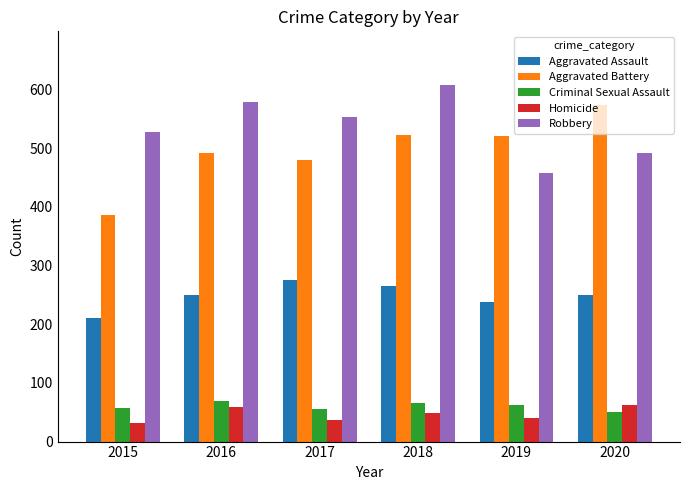

Which series has the largest range (max minus min)?

Aggravated Battery